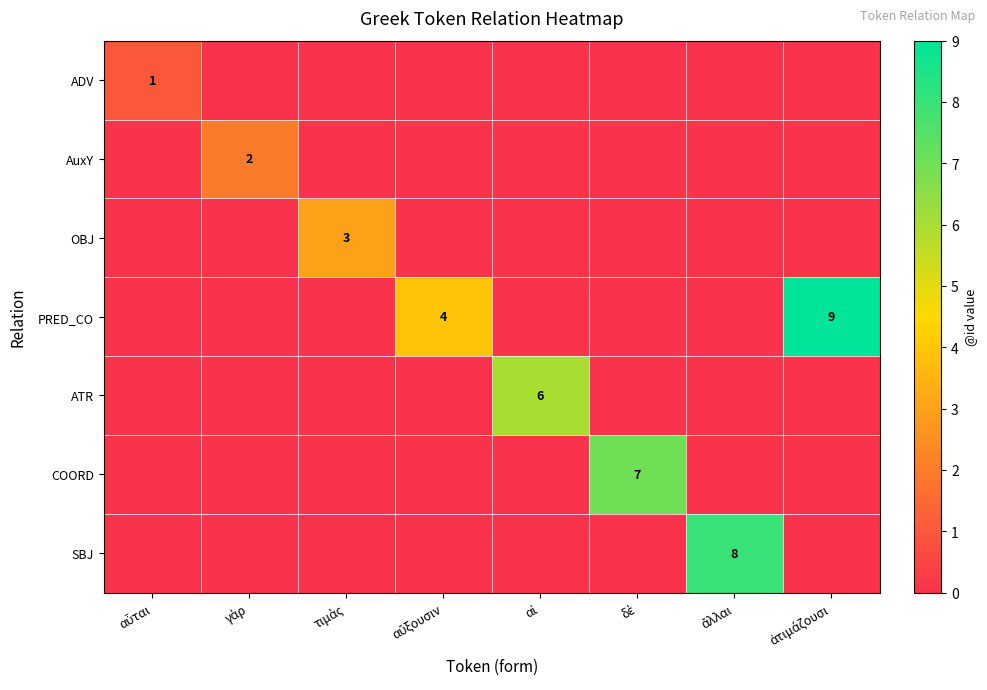

At how many categories does at least one series exceed 5?

4